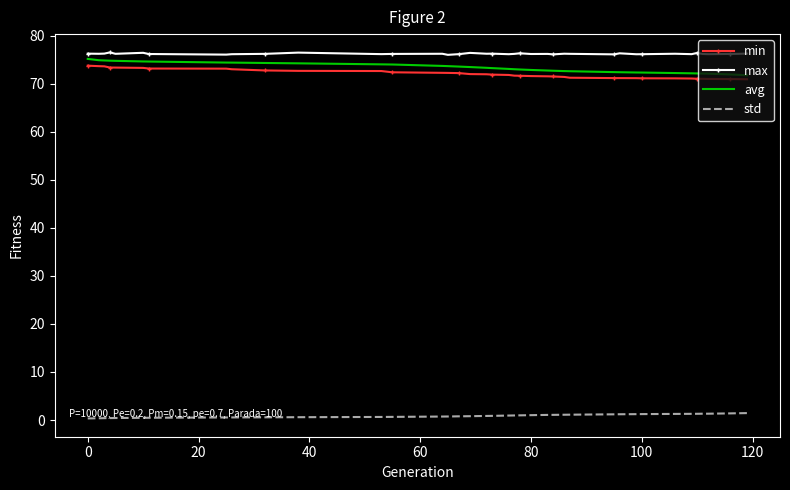

Which series has the largest range (max minus min)?

avg